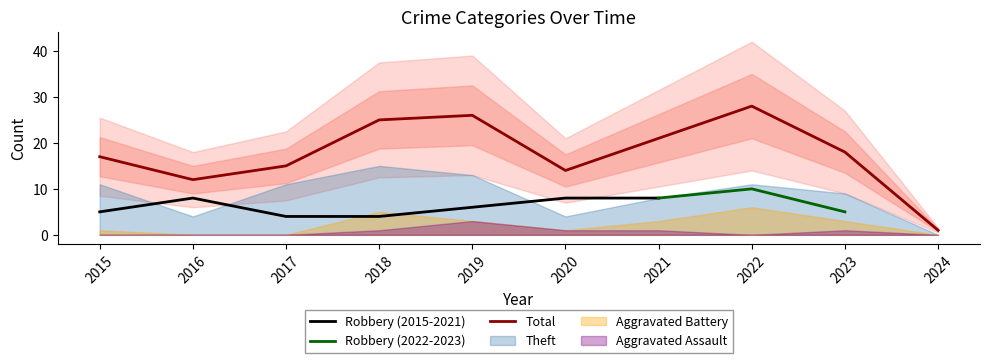

True or false: Total has more than 2 interior local peaks.

False